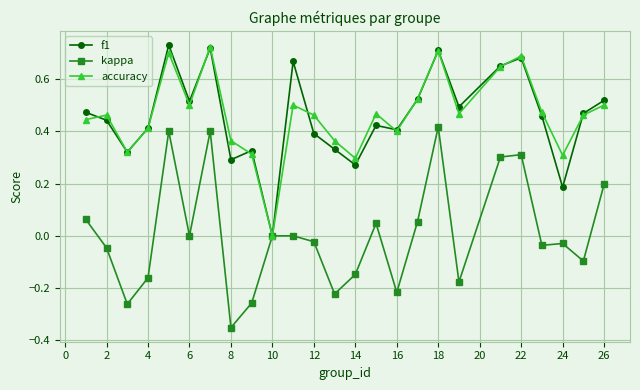

True or false: accuracy has more than 1 interior local peaks.

True